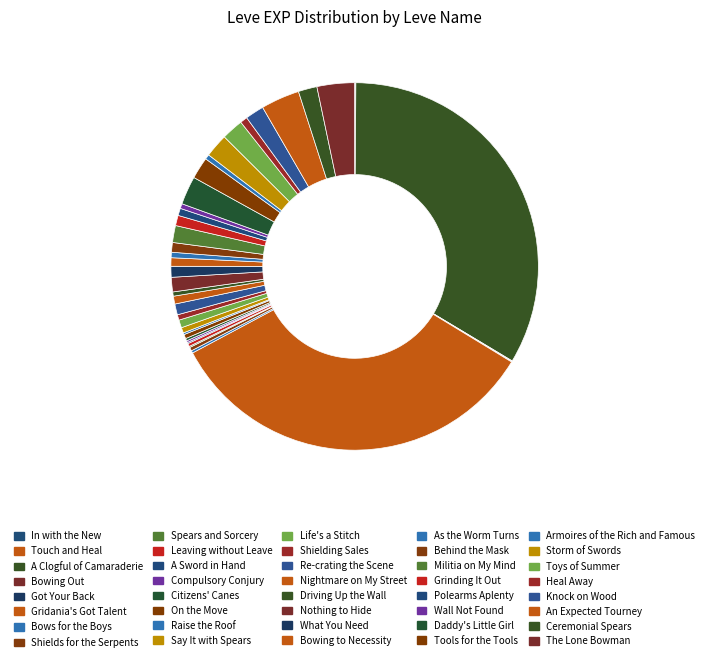

What is the largest slice in the pie chart?

A Clogful of Camaraderie